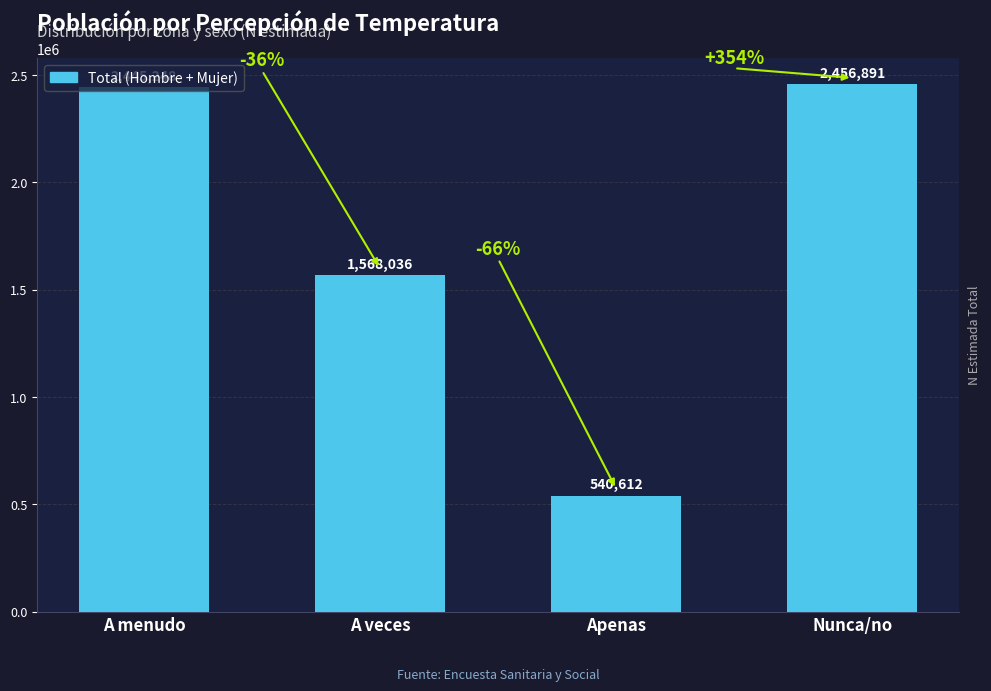

True or false: the data shows 1303752 at A menudo.

False